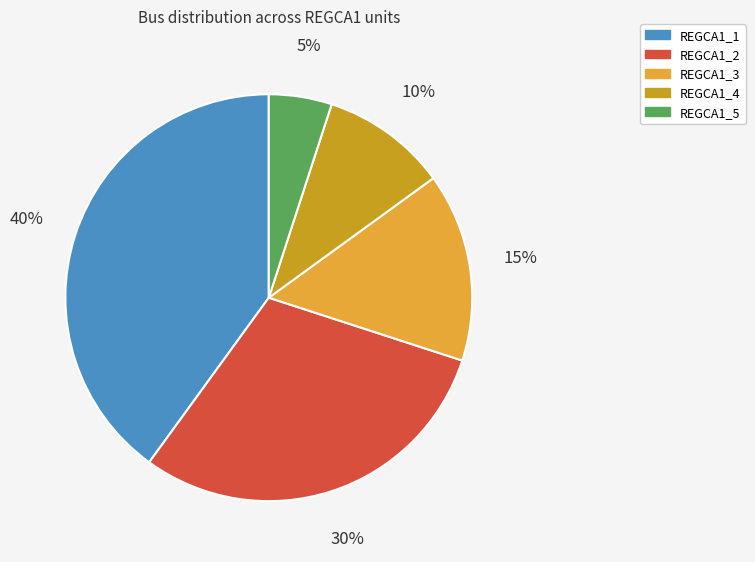

How many segments does this pie chart have?

5